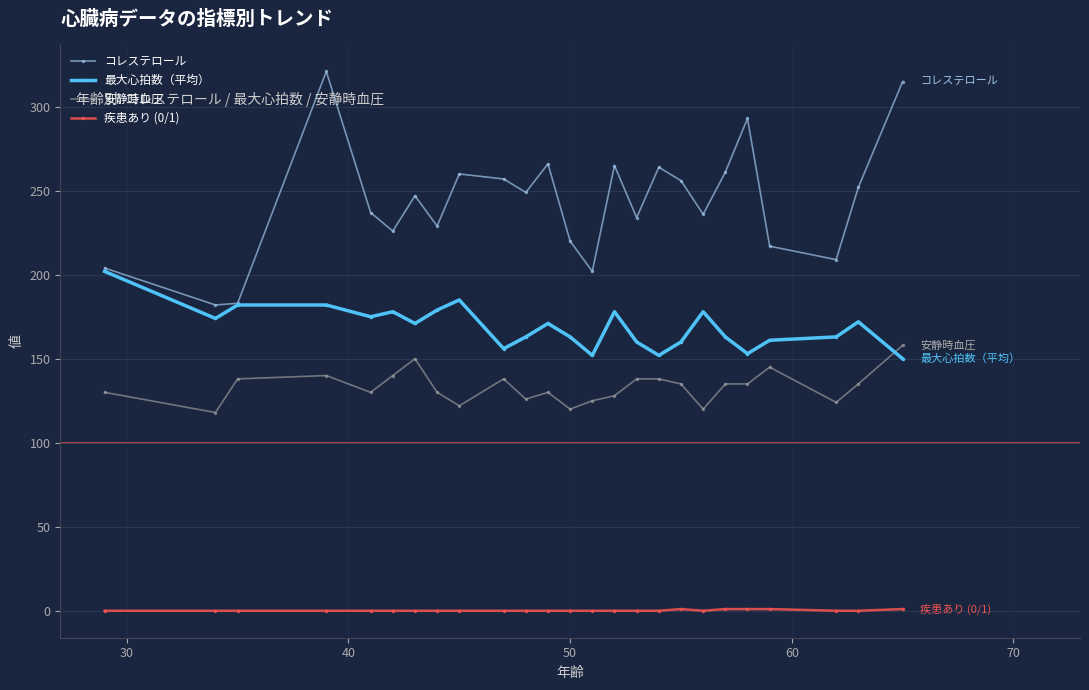

List the series in order of their peak value, lowest first.

疾患あり (0/1), 安静時血圧, 最大心拍数（平均）, コレステロール